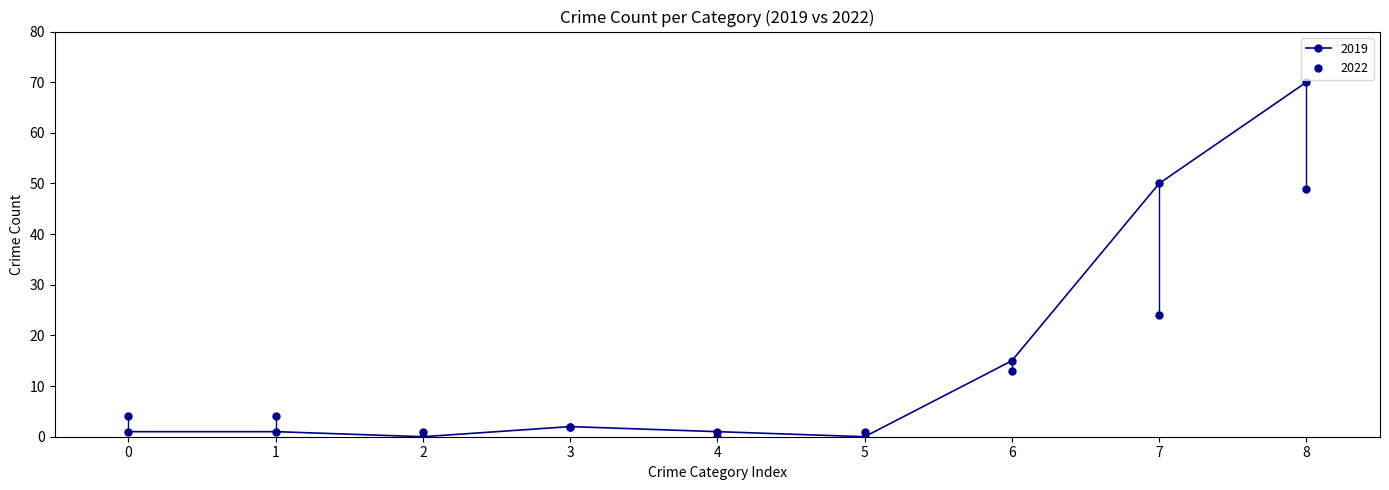

Is this an area chart (filled region under the line)?

No